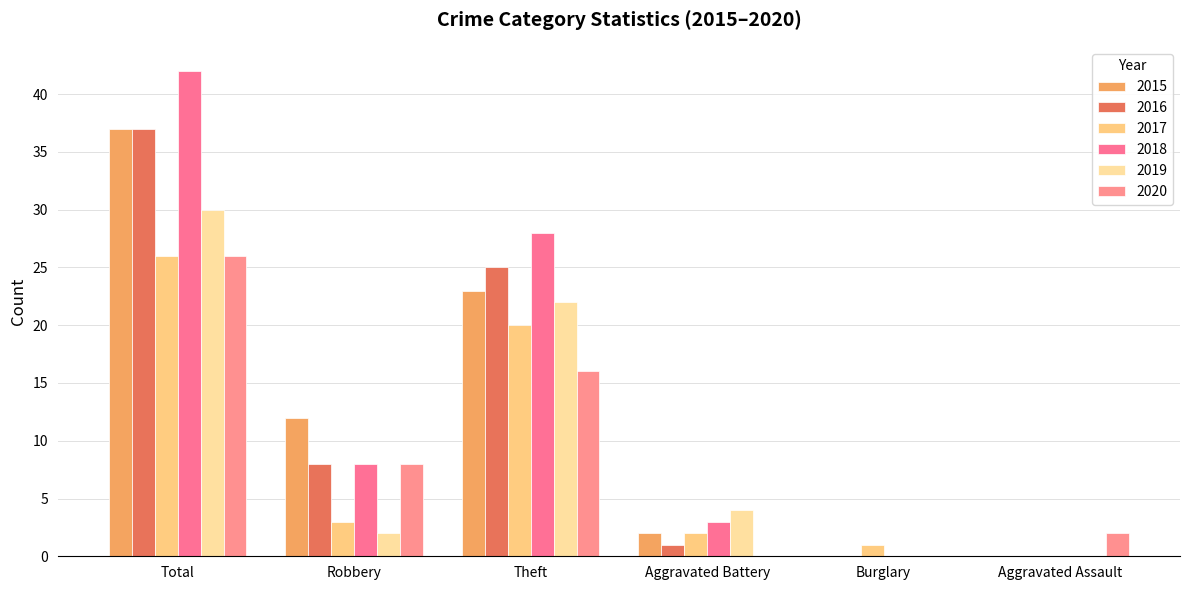

Is the value of 2016 at Robbery greater than the value of 2020 at Burglary?

Yes